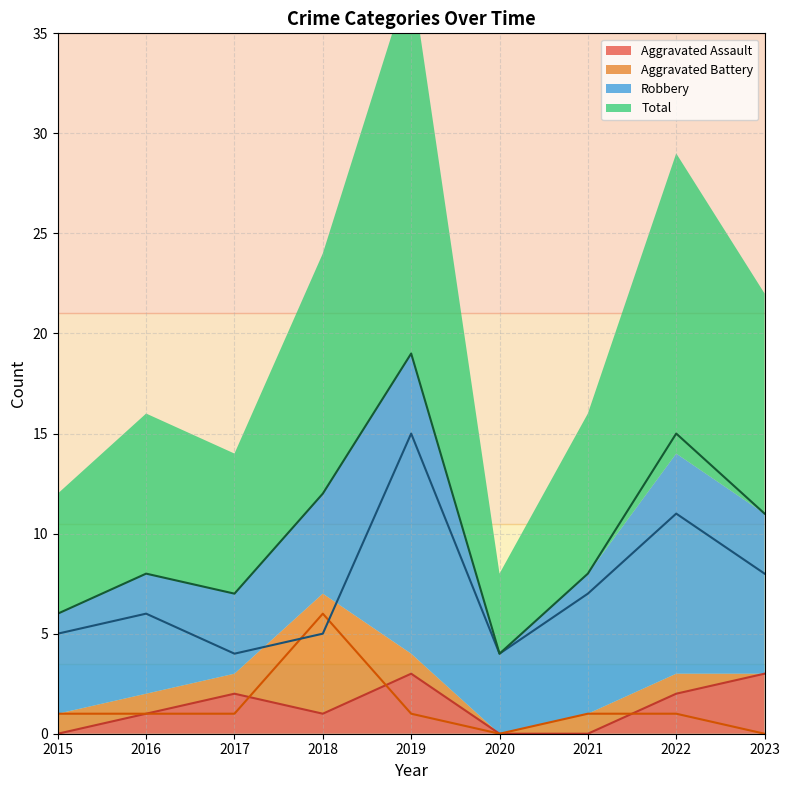

What are all the series names shown in the legend?

Aggravated Assault, Aggravated Battery, Robbery, Total